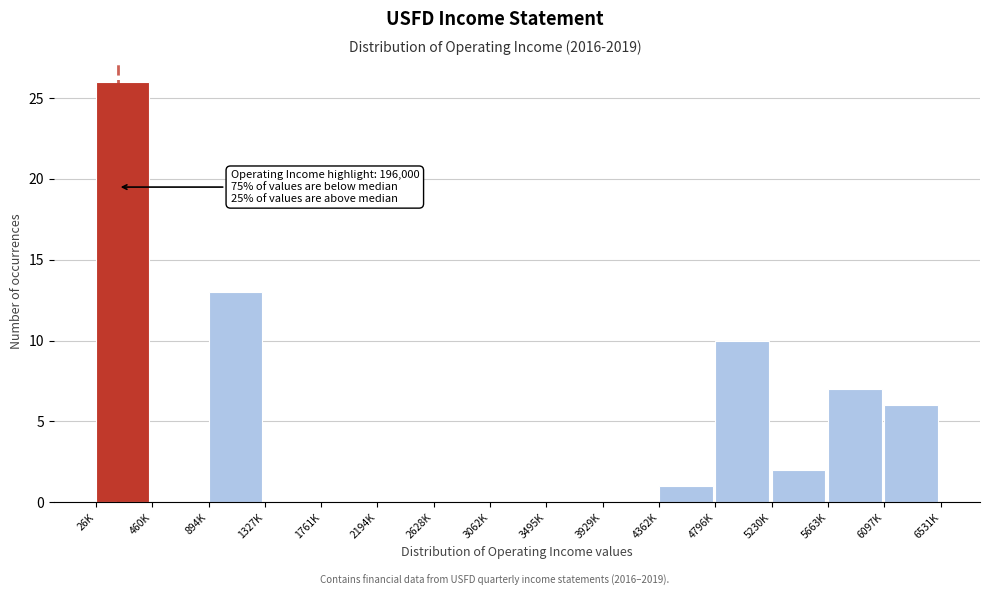

Reading left to right, transcribe all the data shown in this chart.

26K=26	460K=0	894K=13	1327K=0	1761K=0	2194K=0	2628K=0	3062K=0	3495K=0	3929K=0	4362K=1	4796K=10	5230K=2	5663K=7	6097K=6